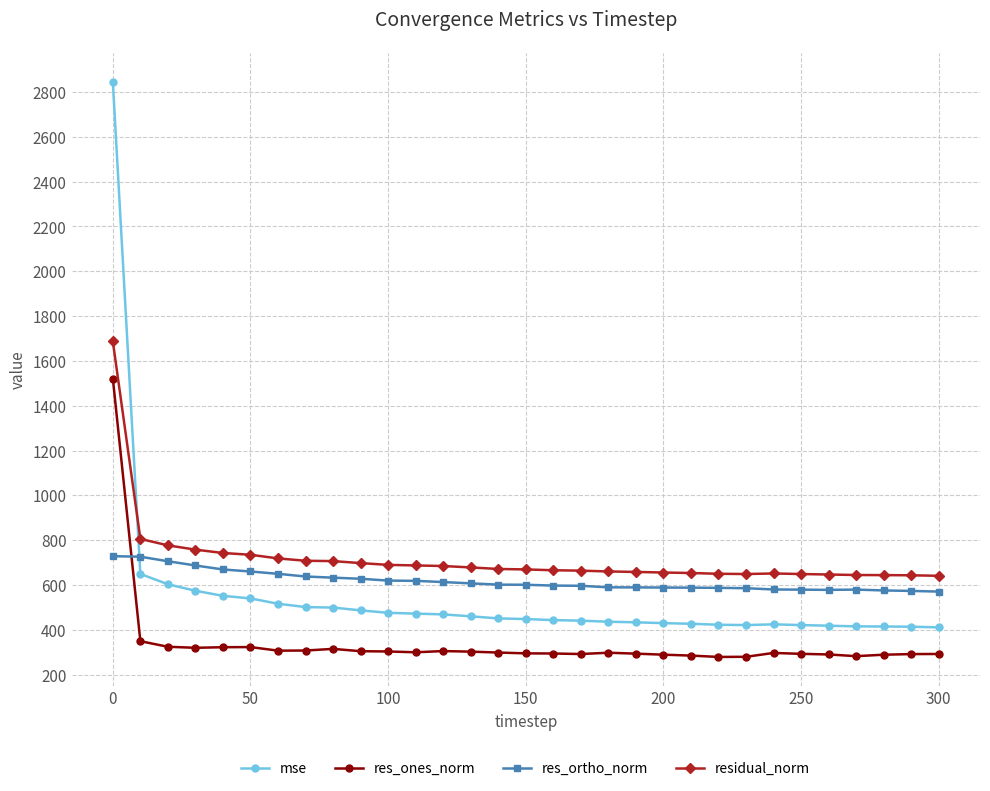

What is the sum of all residual_norm values?

22189.6